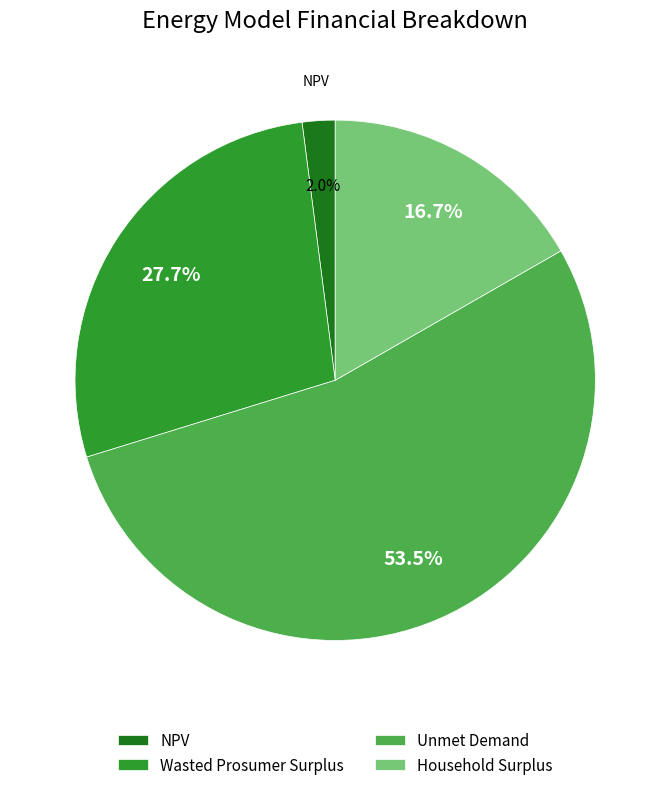

How many segments does this pie chart have?

4